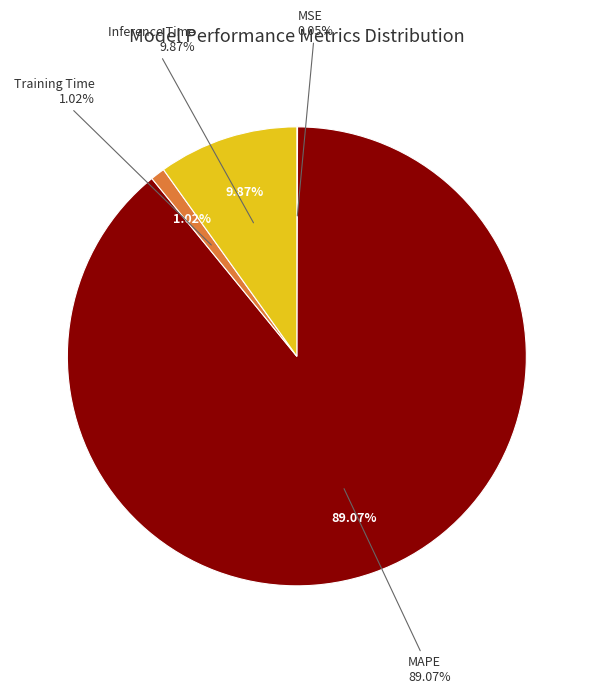

What is the smallest slice in the pie chart?

MSE